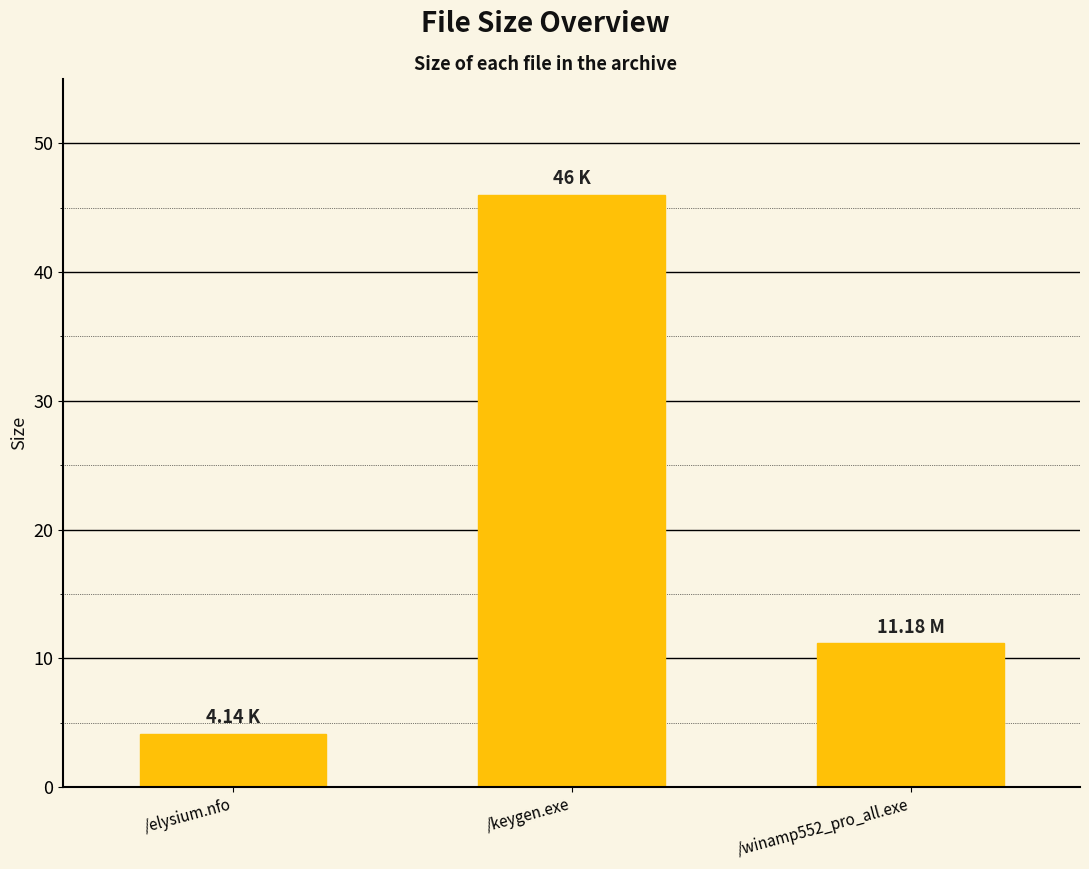

The value at /keygen.exe is 46.0. True or false?

True